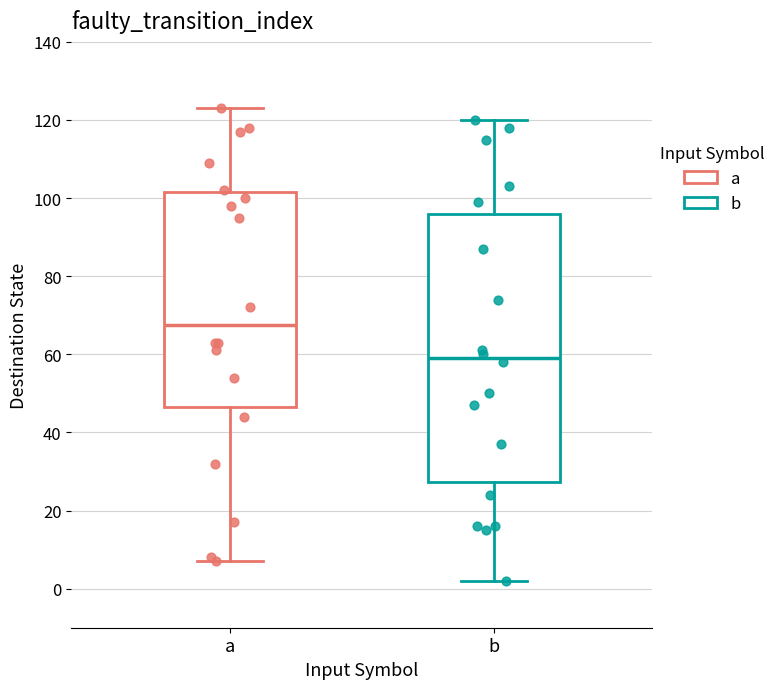

Reading left to right, read every box against the y-axis: the position of its median line, the range the box covers, and the ends of its whiskers. The values are not printed on the chart, so give them approximately, as read against the axis.

a: median 68, box 46 to 102, whiskers 8 to 124
b: median 60, box 28 to 96, whiskers 2 to 120